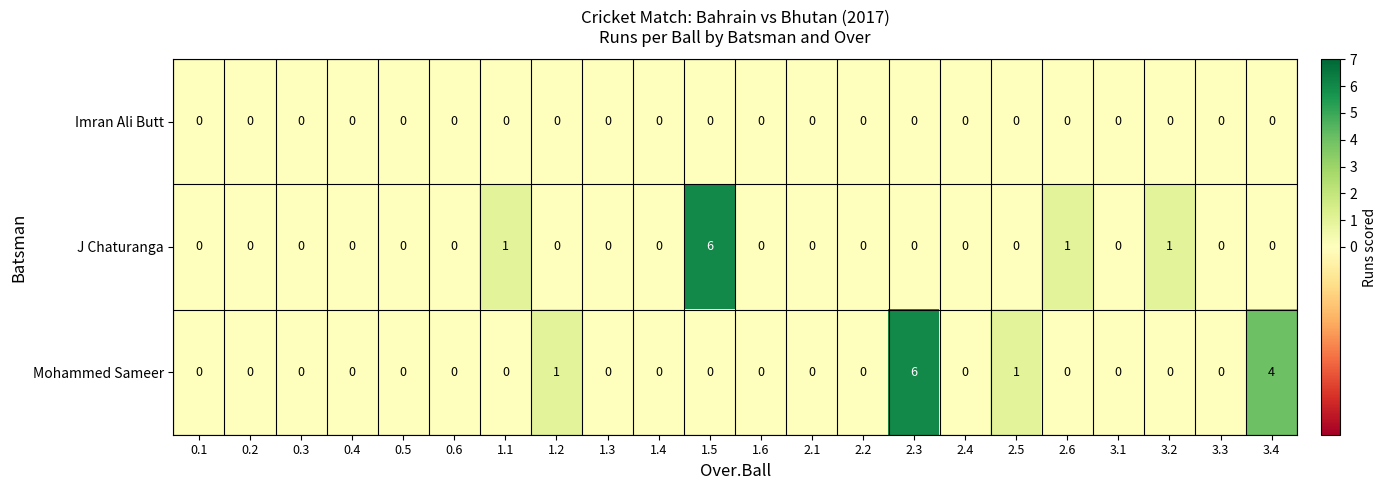

Which series has the largest total across all categories?

Mohammed Sameer